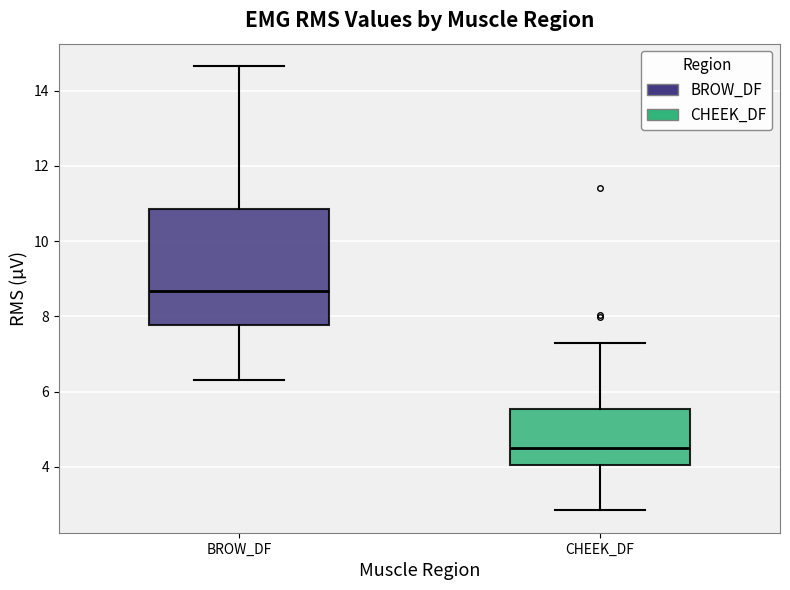

Comparing the boxes themselves (not the whiskers), which one is the tallest?

BROW_DF